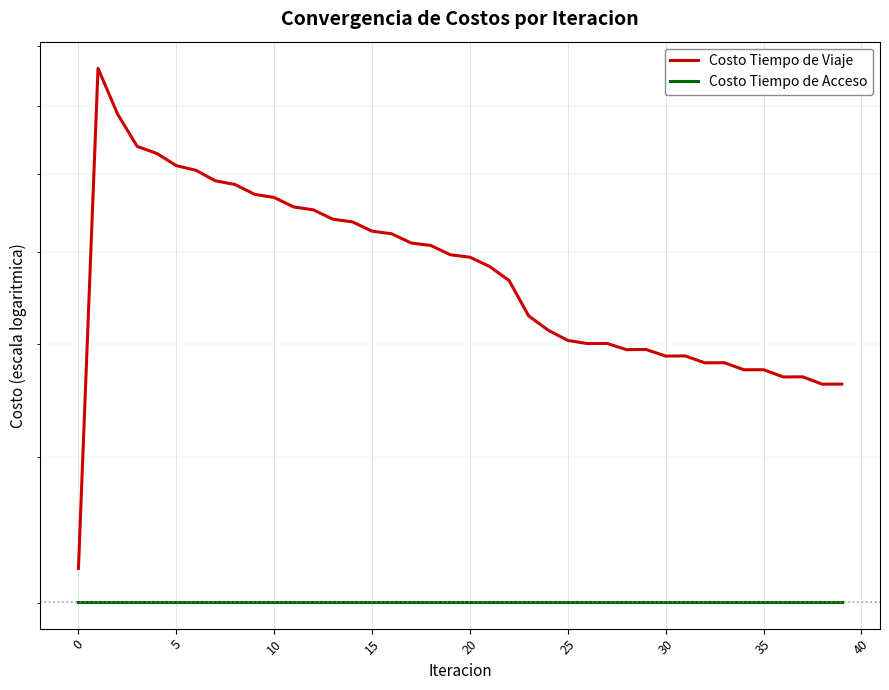

The Costo Tiempo de Viaje series shows 1747221.7 at 32. True or false?

False